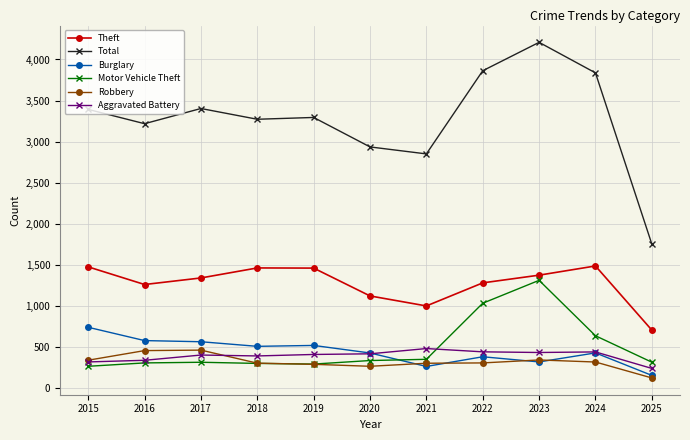

True or false: Aggravated Battery and Total cross at least once.

False